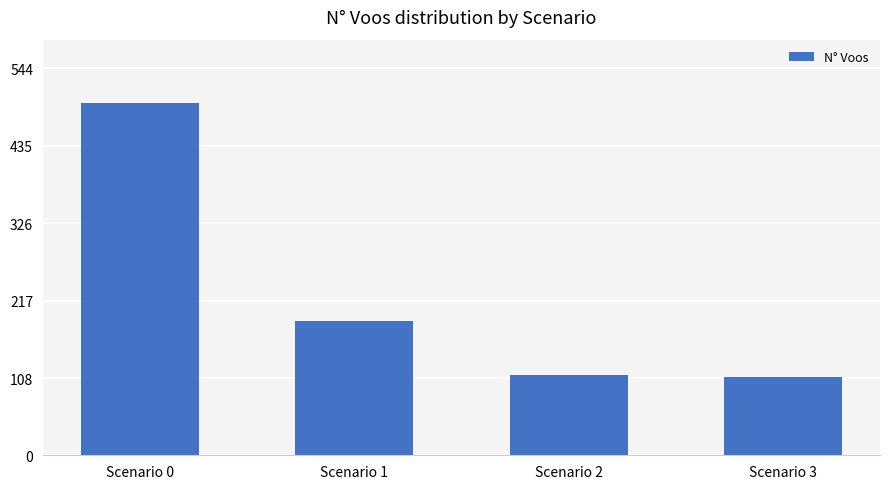

How many bars are there in total?

4